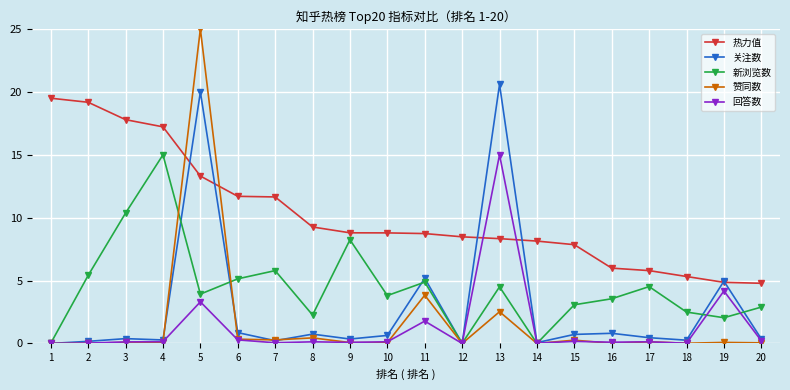

True or false: 回答数 and 赞同数 cross at least once.

True